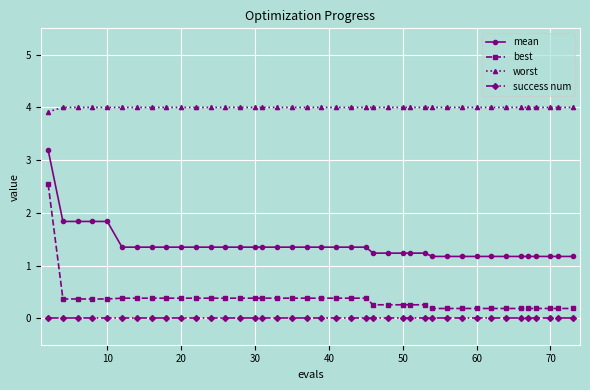

What is the maximum value shown in the chart?

4.0